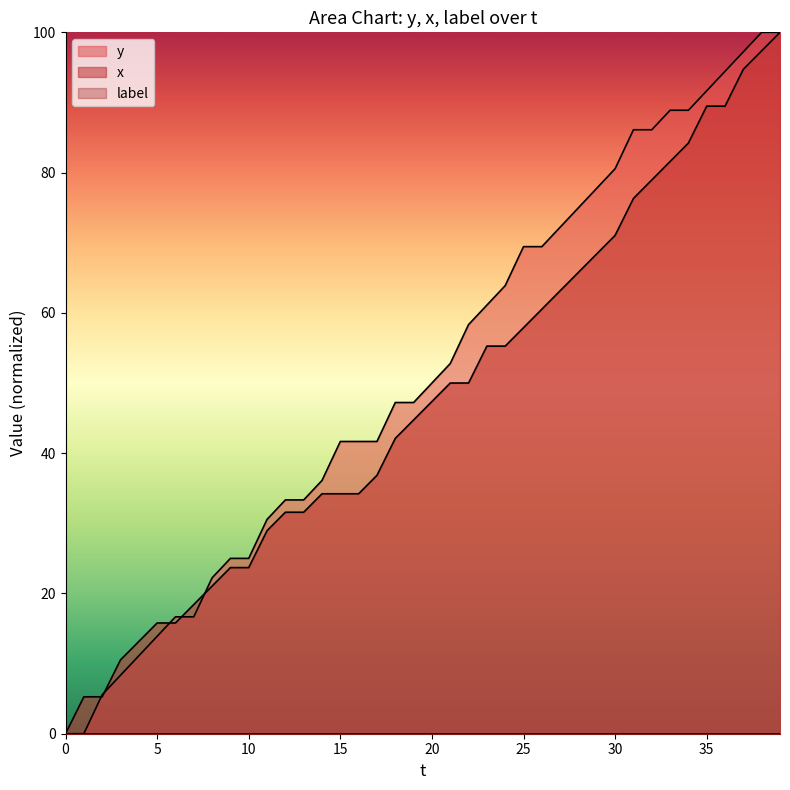

What is the sum of all x values?

1907.9